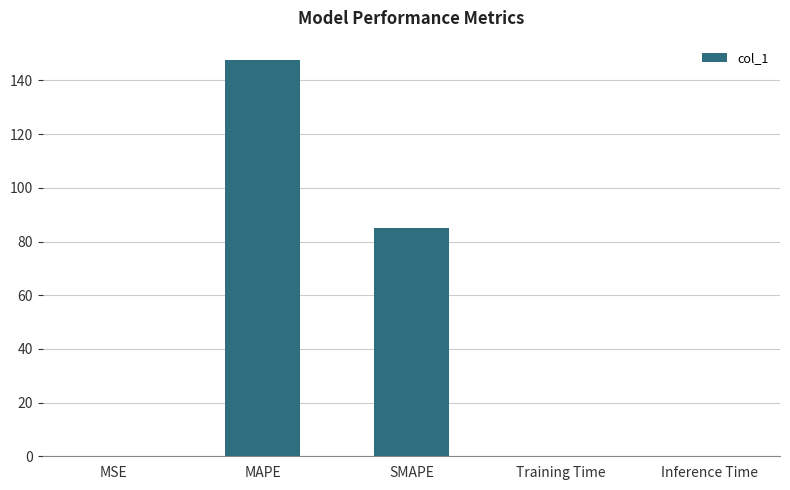

True or false: the data shows 0.0 at Inference Time.

True